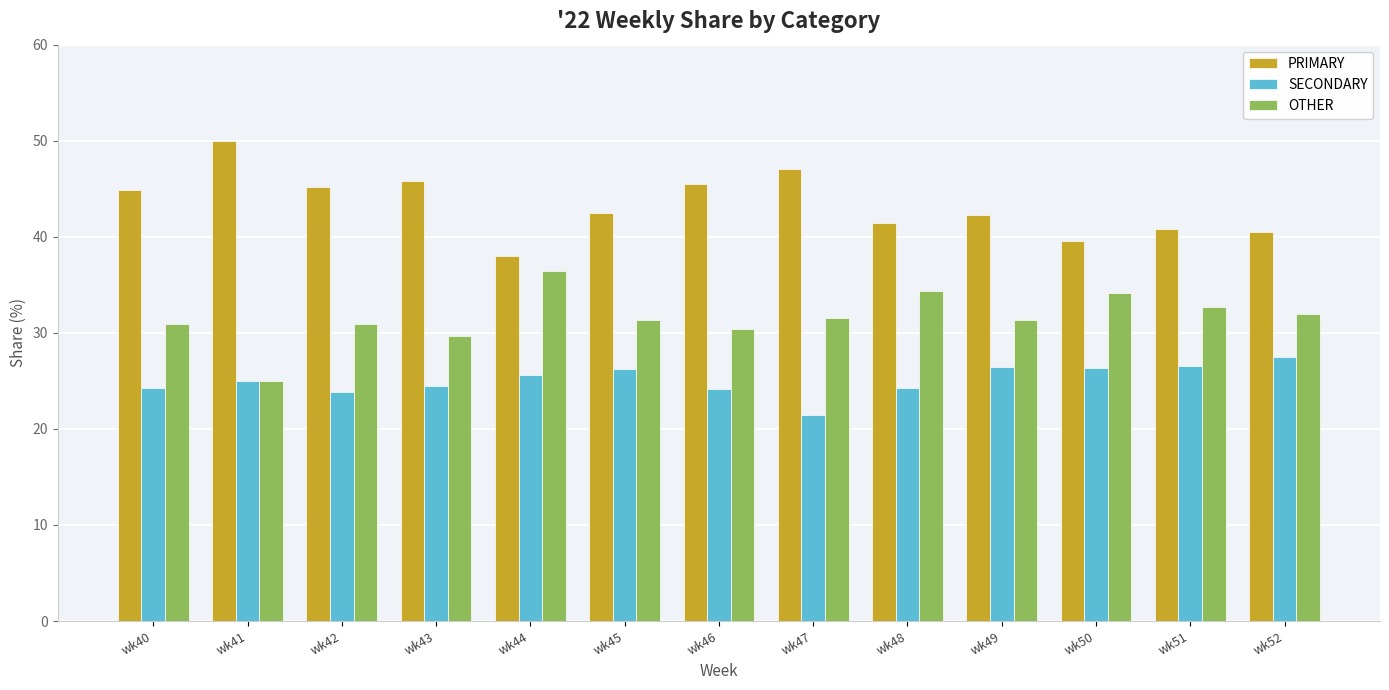

Are the bars grouped side by side (vs. stacked)?

Yes